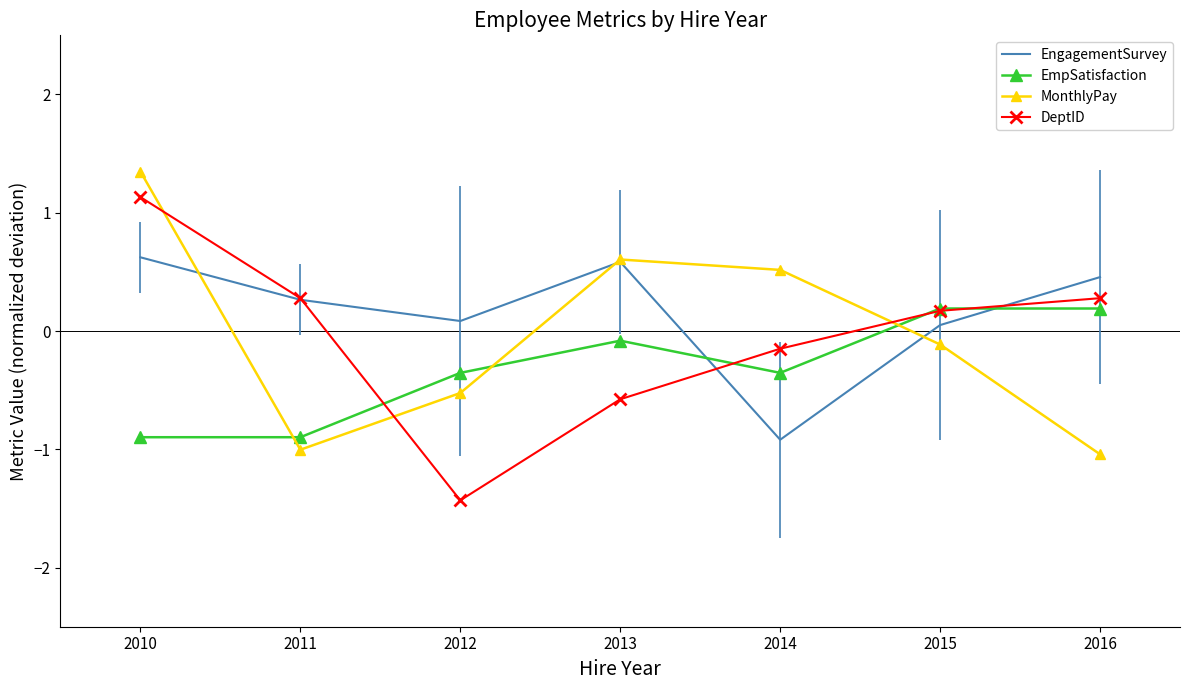

At how many categories does at least one series exceed 0?

7